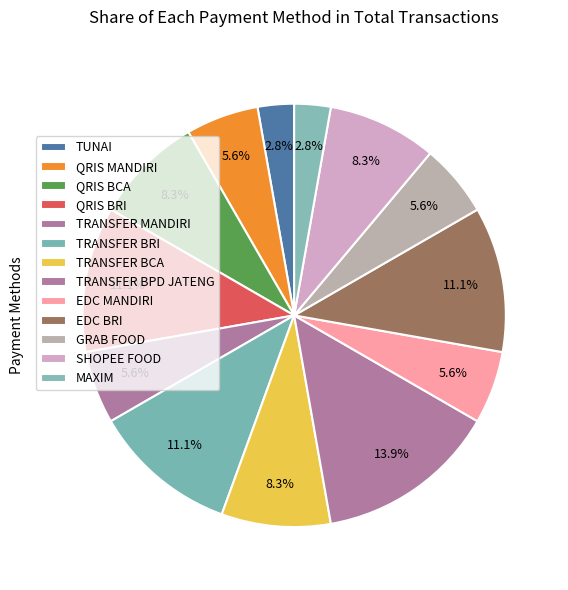

What is the ratio of the value at GRAB FOOD to the value at TRANSFER BRI?

0.5